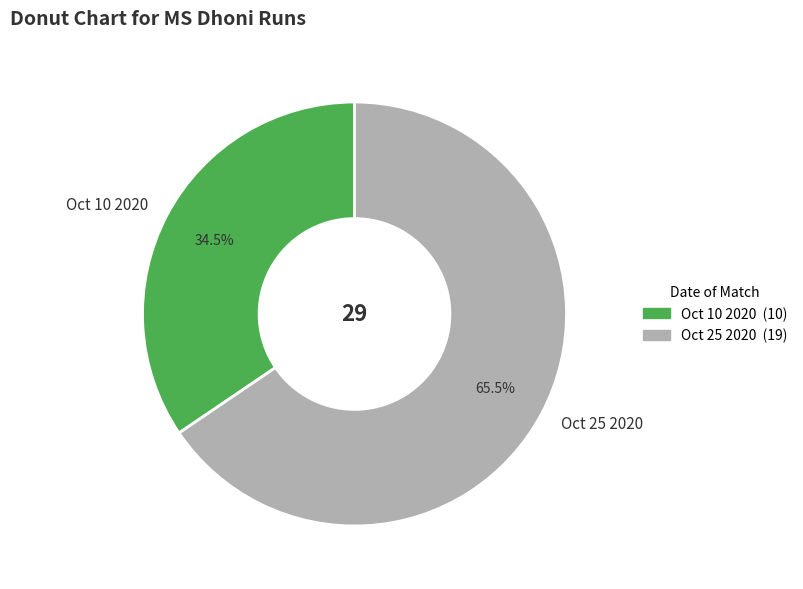

Combined, do Oct 10 2020 and Oct 25 2020 account for over 50%?

Yes